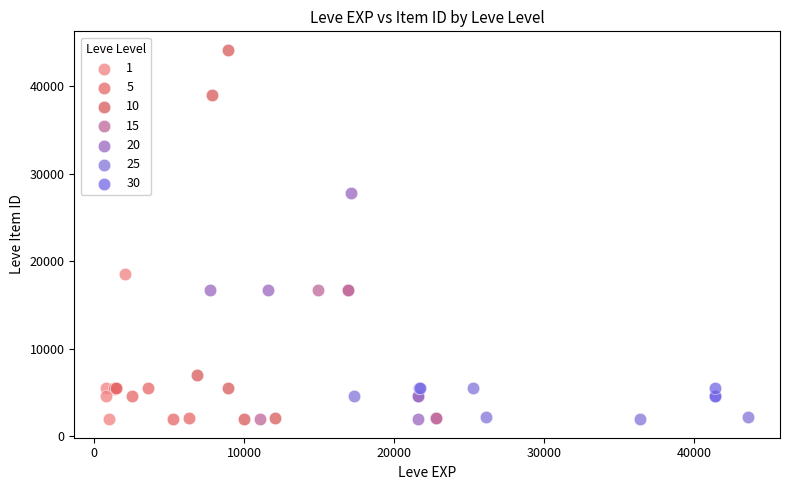

Which series has the widest spread of Y values?

10